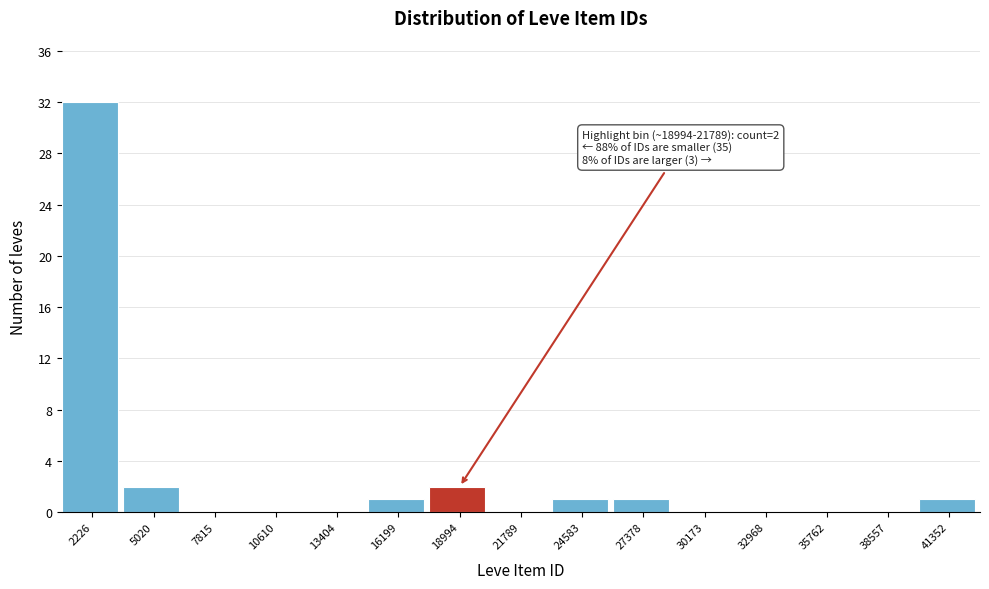

Reading left to right, what are all the values shown in this chart?

2226=32	5020=2	7815=0	10610=0	13404=0	16199=1	18994=2	21789=0	24583=1	27378=1	30173=0	32968=0	35762=0	38557=0	41352=1